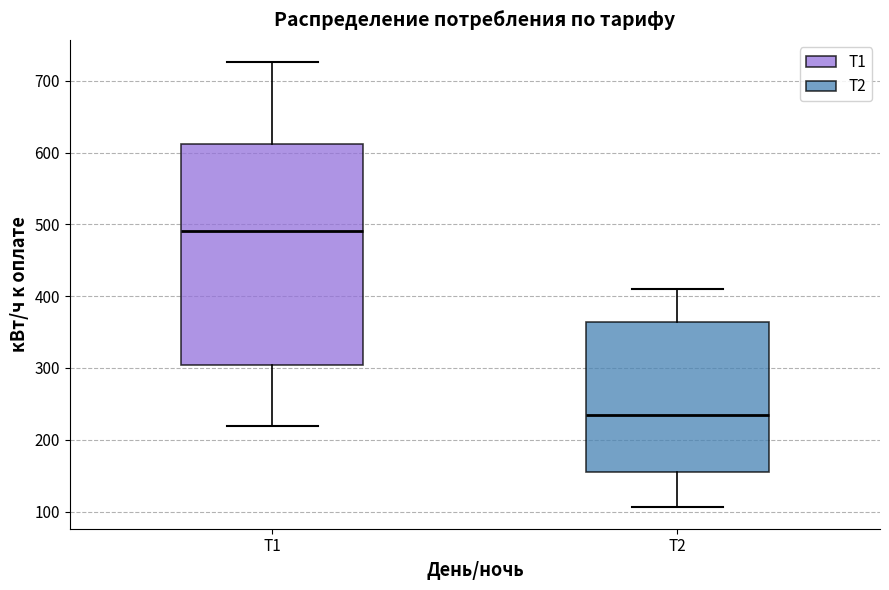

Reading left to right, read every box against the y-axis: the position of its median line, the range the box covers, and the ends of its whiskers. The values are not printed on the chart, so give them approximately, as read against the axis.

Т1: median 490, box 300 to 610, whiskers 220 to 730
Т2: median 240, box 160 to 360, whiskers 110 to 410